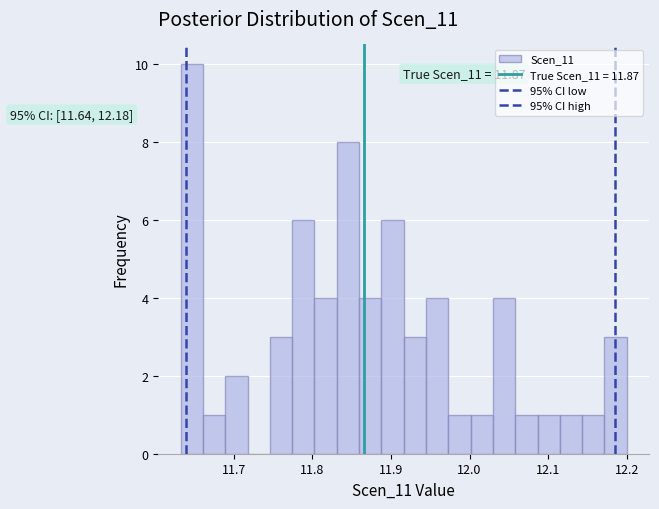

Read against the x-axis, roughly where is the centre of the tallest bar?

11.65